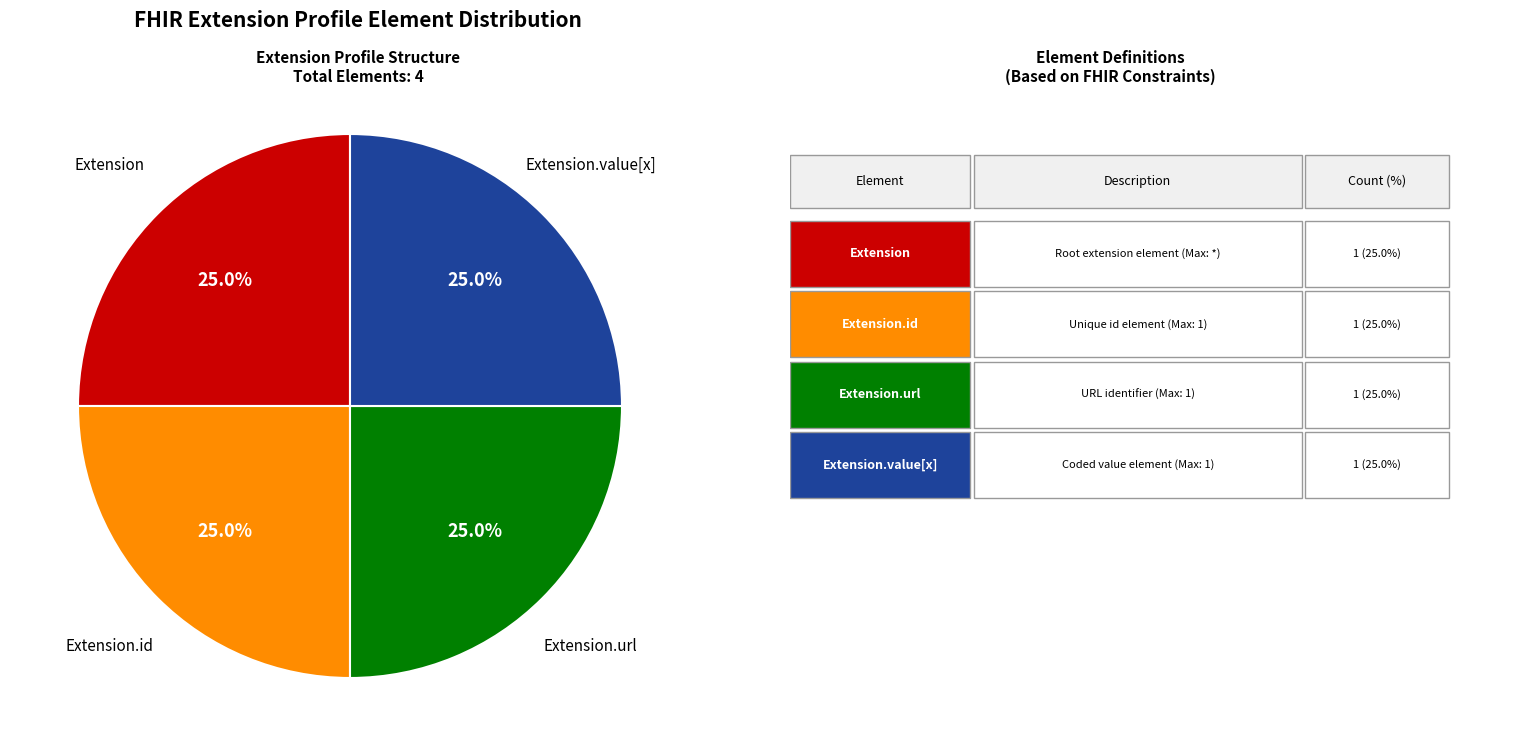

Count the number of slices in the pie.

4